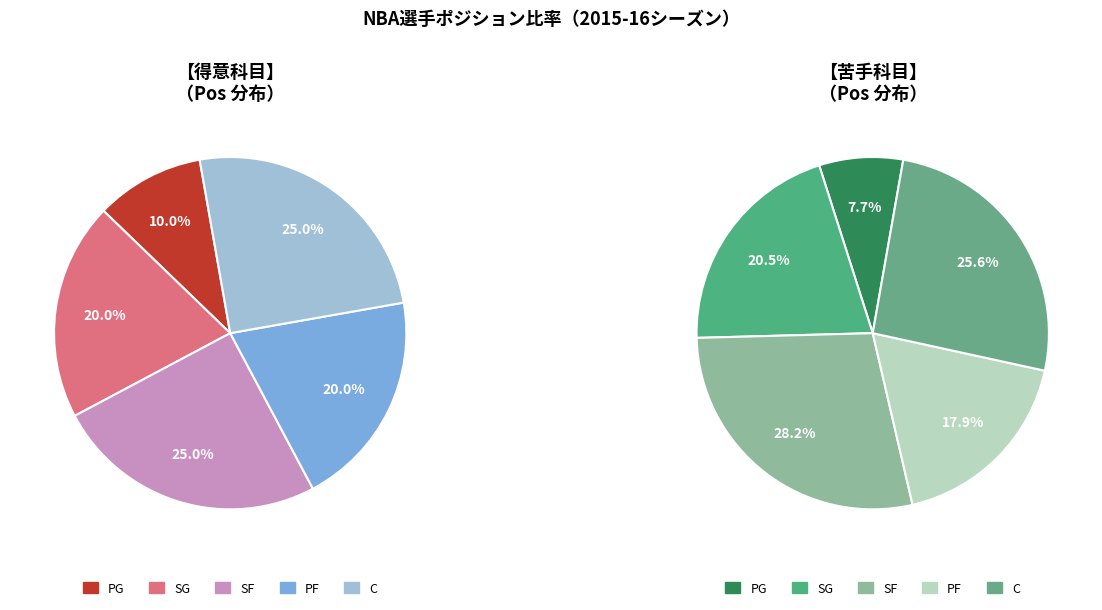

Count the number of slices in the pie.

5